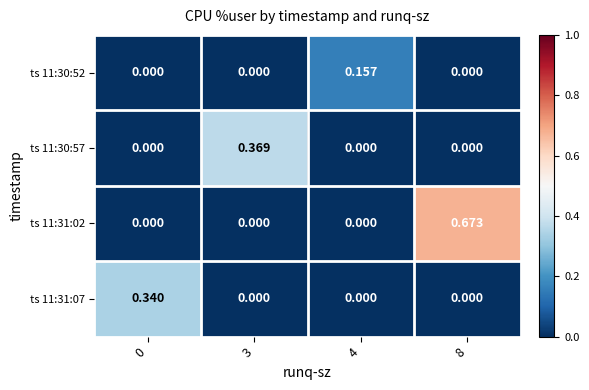

At which category is the sum across all series the highest?

8